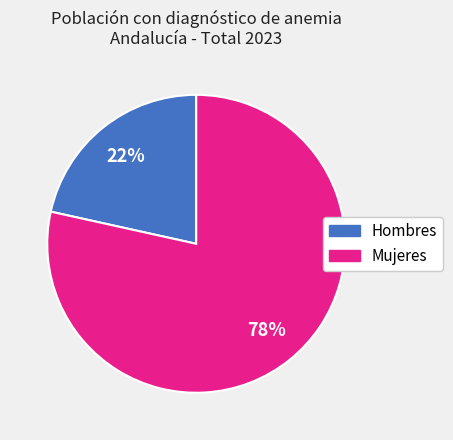

Is there any slice that represents more than half of the pie?

Yes